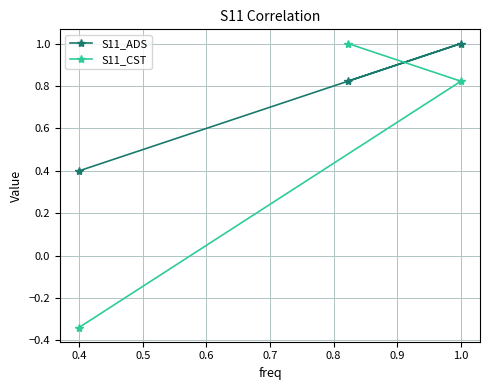

Which series has the largest range (max minus min)?

S11_CST